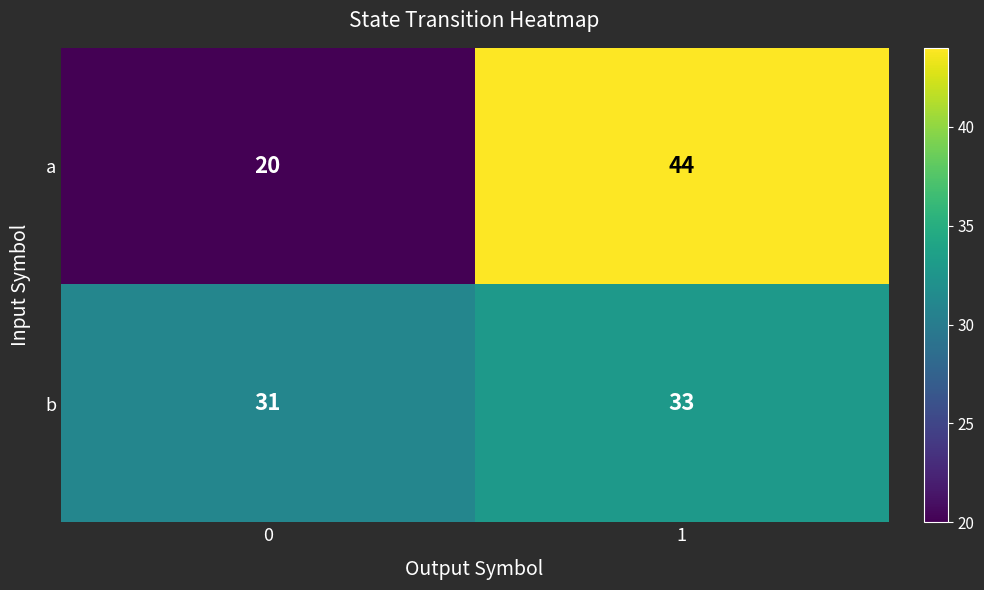

What is the sum of all b values?

64